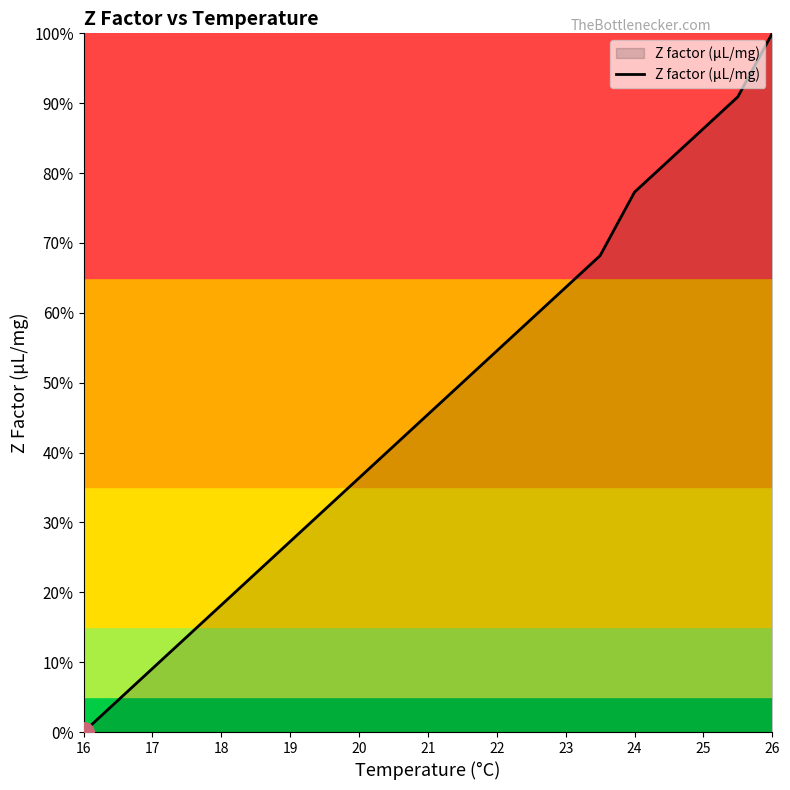

What is the difference between the maximum and minimum values?

100.0